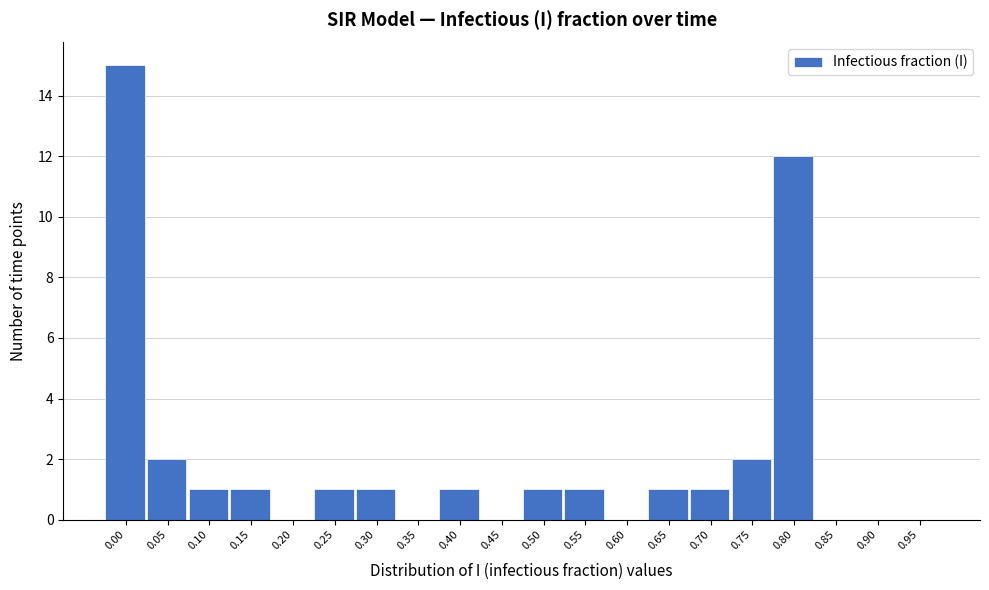

Reading left to right, transcribe all the data shown in this chart.

0.00=15	0.05=2	0.10=1	0.15=1	0.20=0	0.25=1	0.30=1	0.35=0	0.40=1	0.45=0	0.50=1	0.55=1	0.60=0	0.65=1	0.70=1	0.75=2	0.80=12	0.85=0	0.90=0	0.95=0